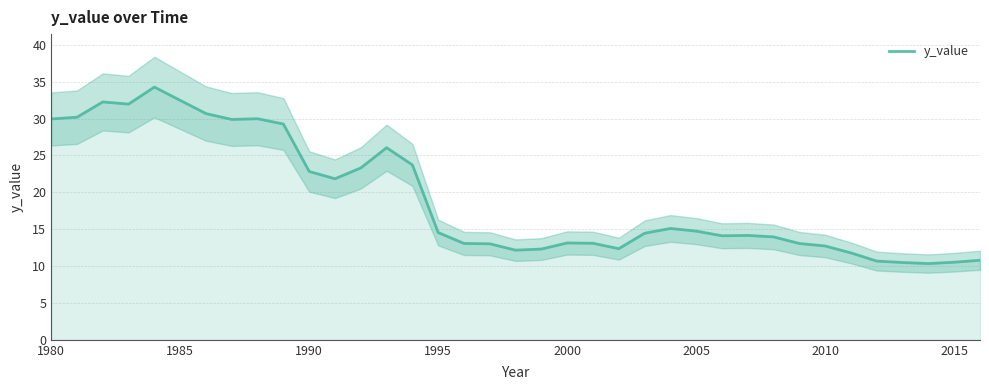

Is it true that y_value equals 13.1 at 2000?

True